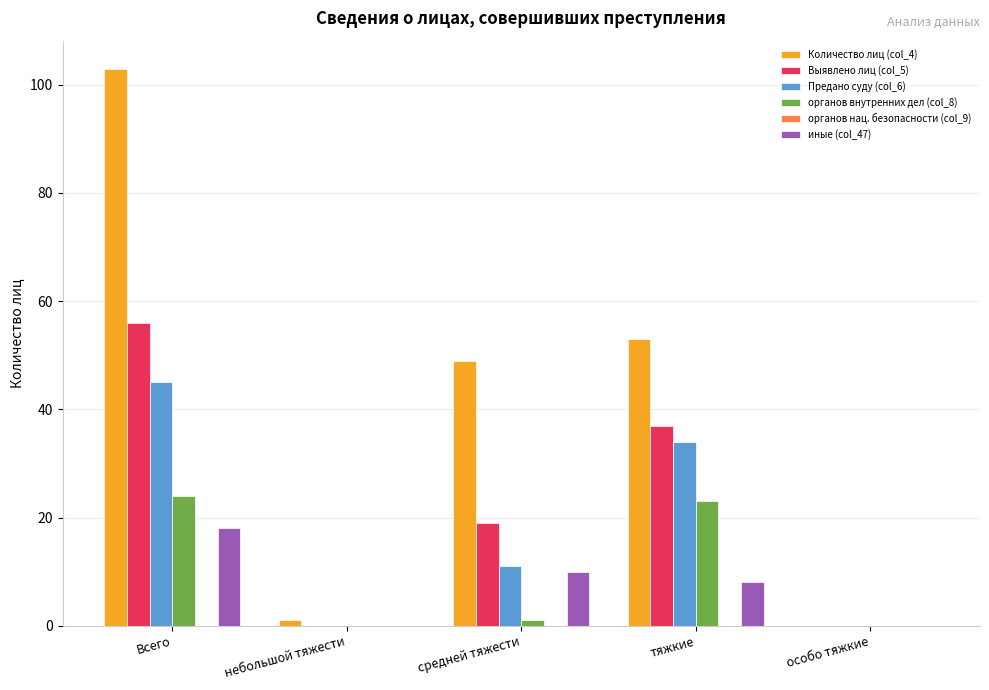

Between тяжкие and особо тяжкие, which series saw the biggest shift?

Количество лиц (col_4)